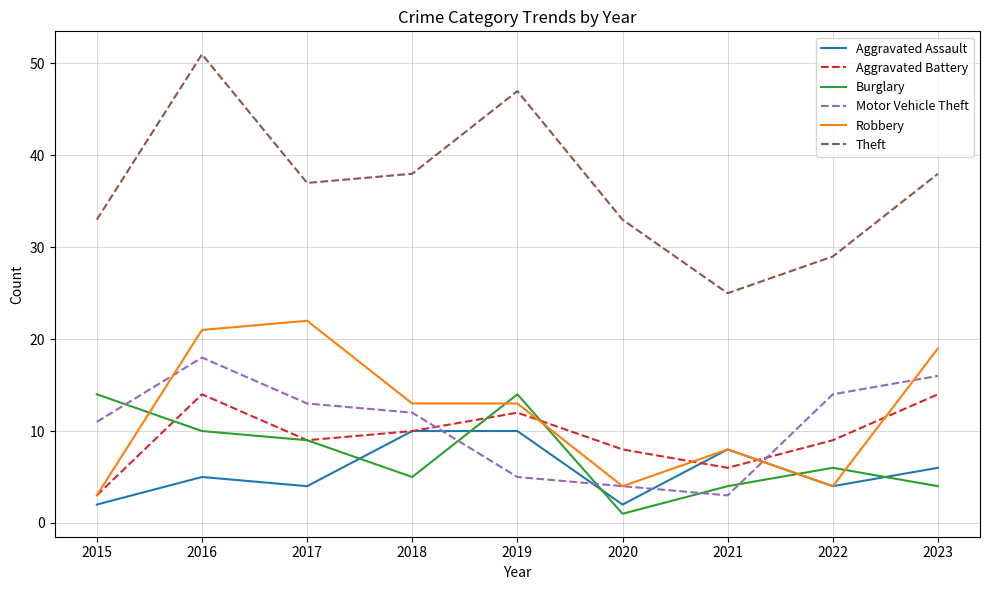

True or false: Burglary and Aggravated Assault cross at least once.

True